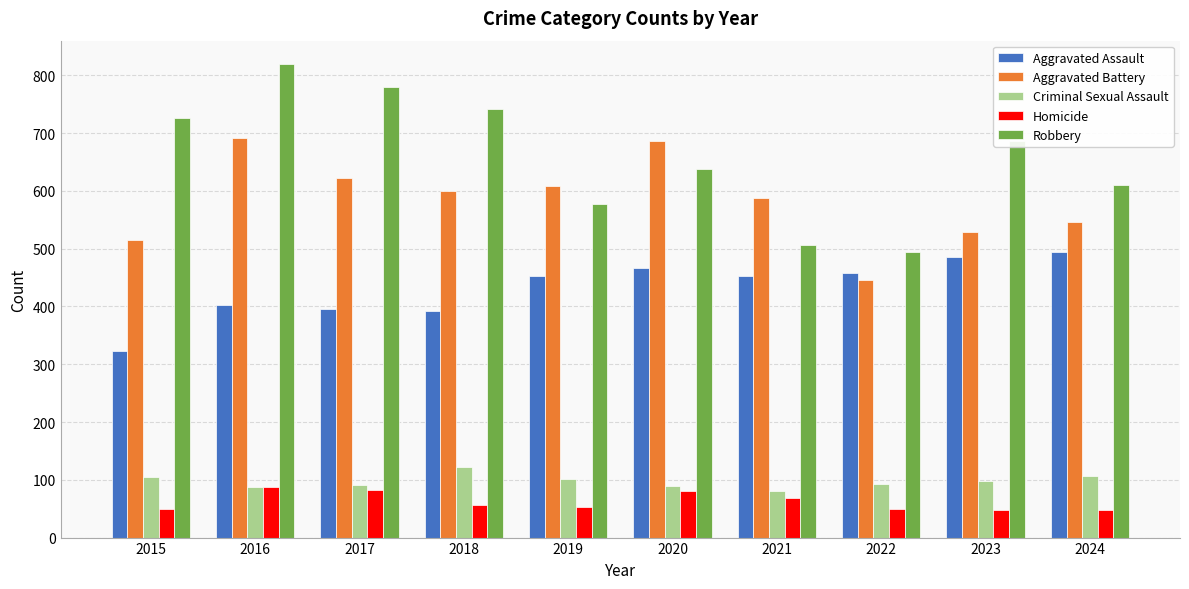

How many bars are there in total?

50